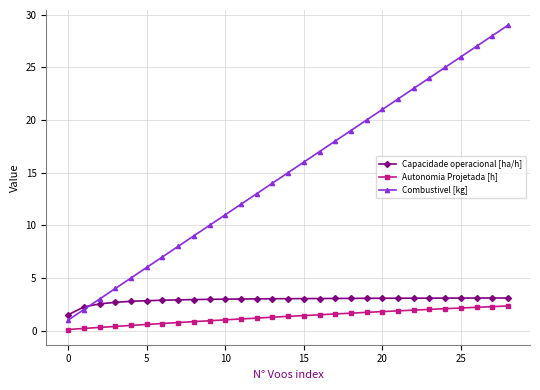

Does the chart display data point markers on the line(s)?

Yes